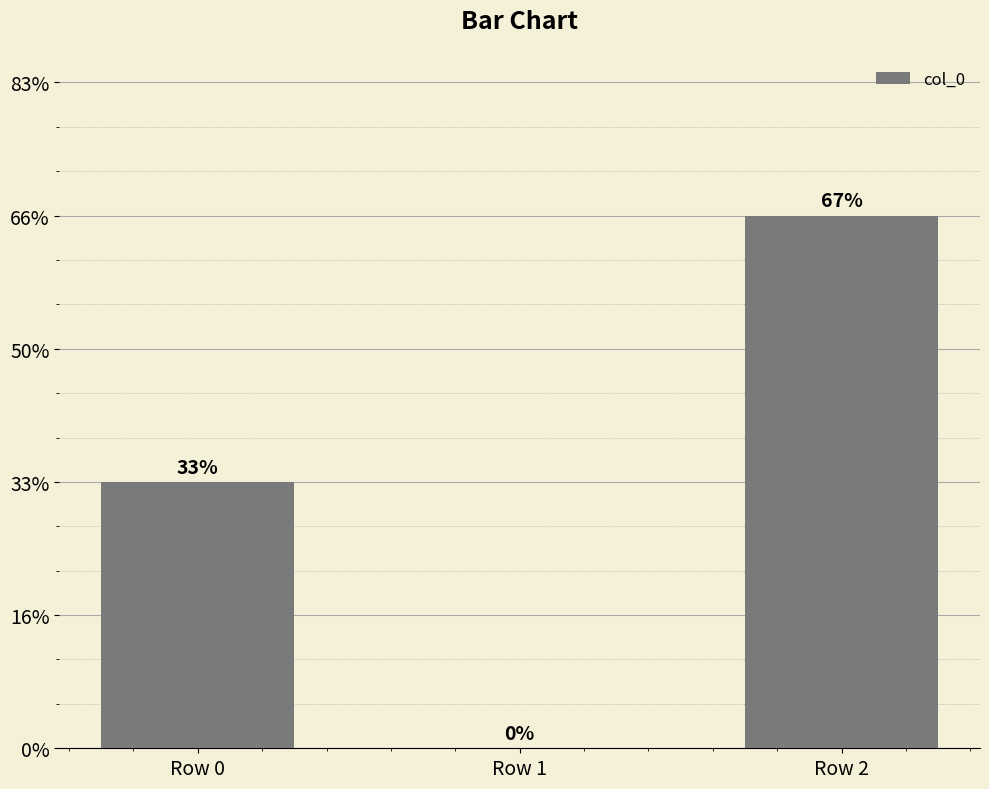

Are the bars horizontal?

No